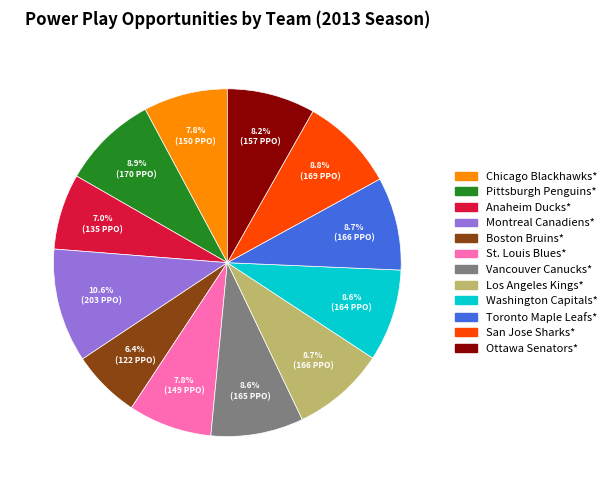

To the nearest percent, what is the average slice percentage?

8%